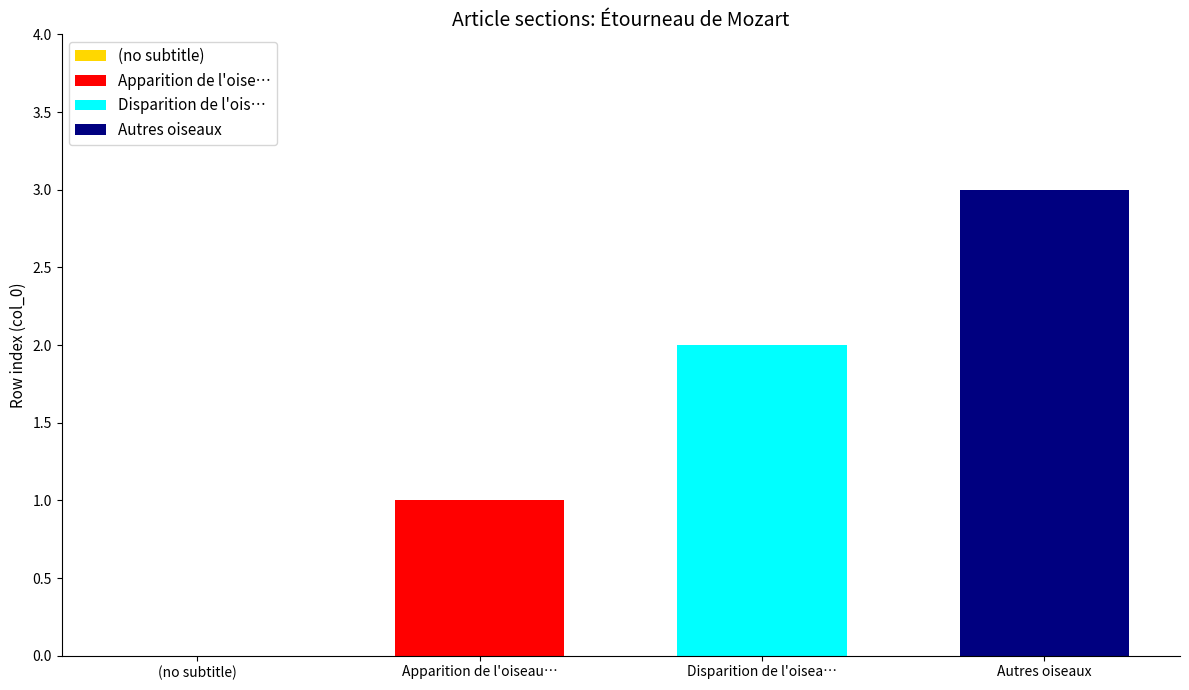

Which series has the largest range (max minus min)?

Apparition de l'oise…